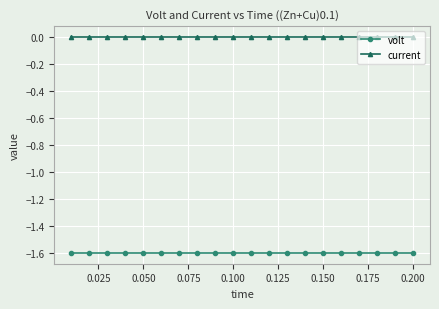

True or false: current and volt intersect in this chart.

False